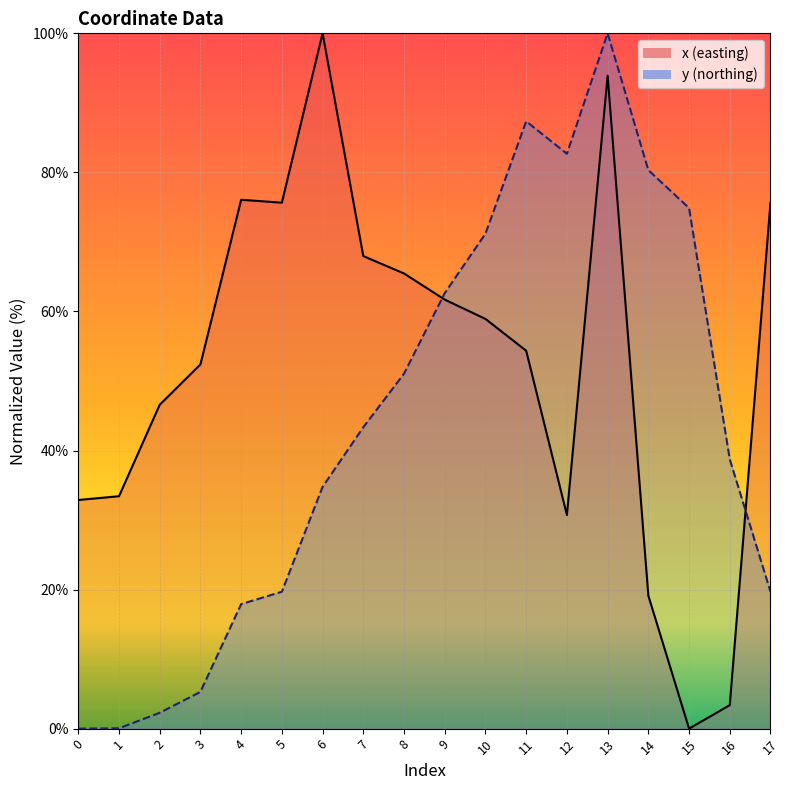

What is the difference between the maximum and minimum values in the y series?

100.0